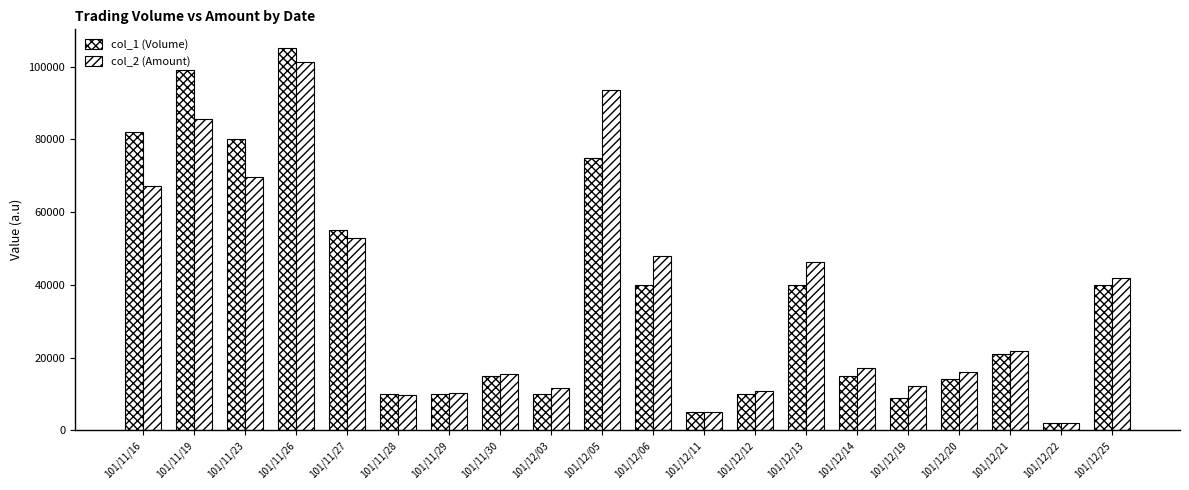

Is it true that col_1 (Volume) equals 80000 at 101/11/23?

True